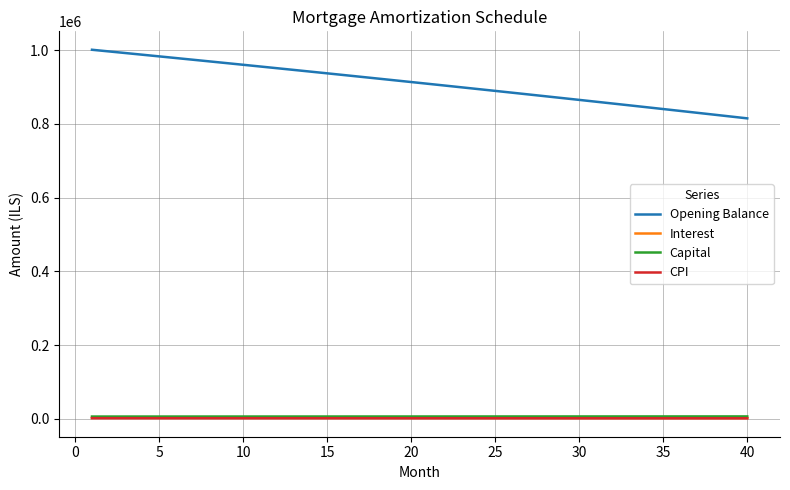

True or false: Opening Balance and CPI cross at least once.

False